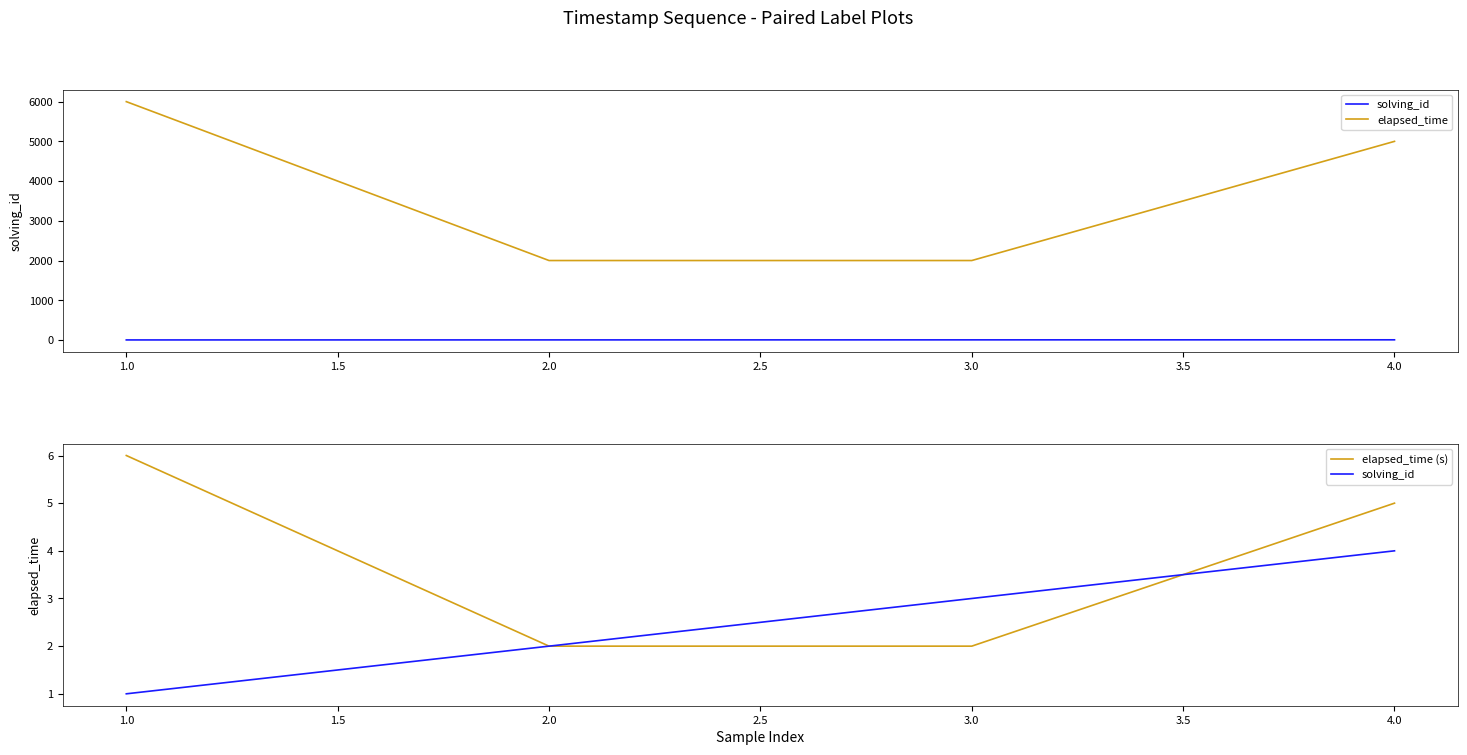

How many distinct data groups are displayed?

3